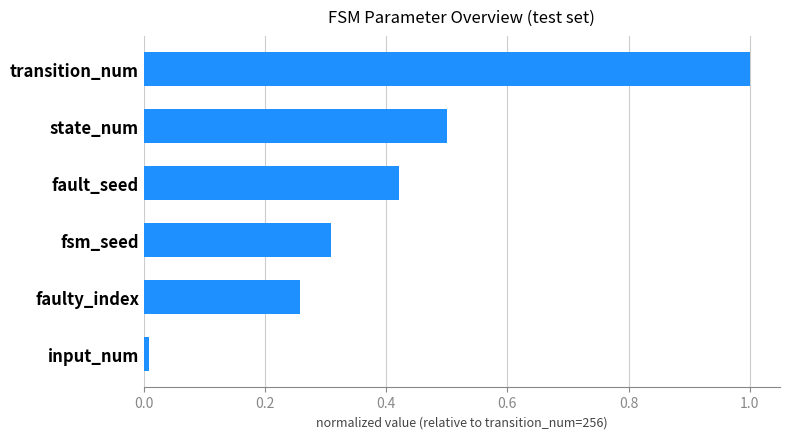

Which category has the lowest value across all series?

input_num